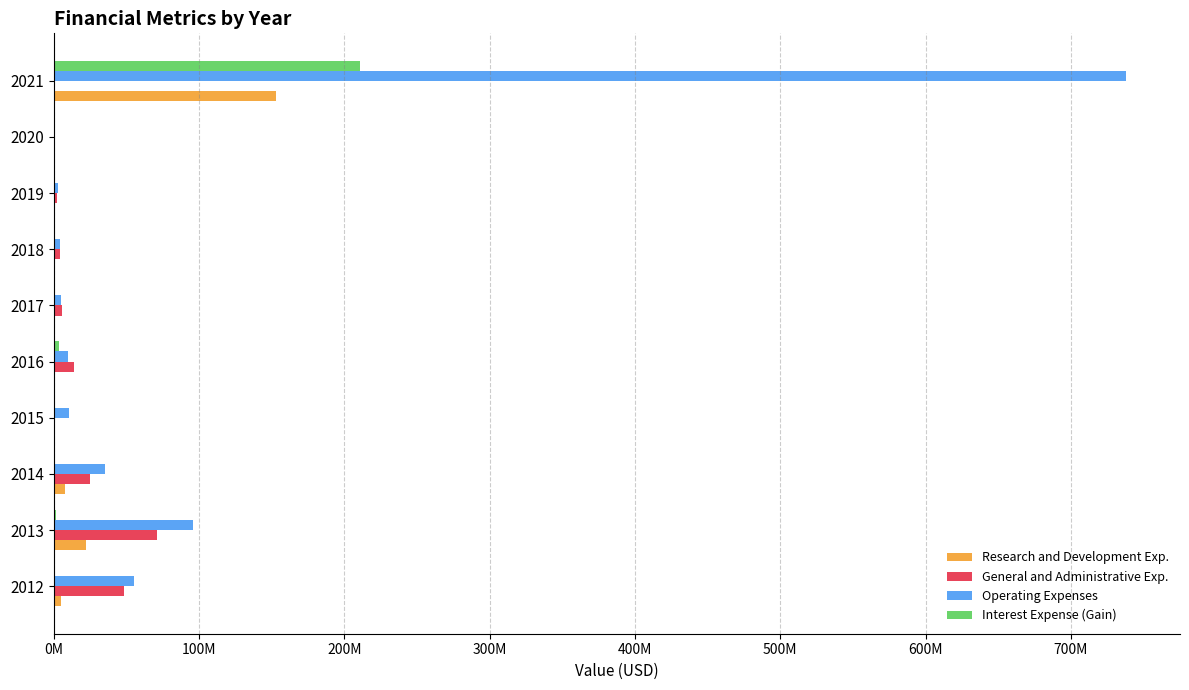

What are all the series names shown in the legend?

Research and Development Exp., General and Administrative Exp., Operating Expenses, Interest Expense (Gain)